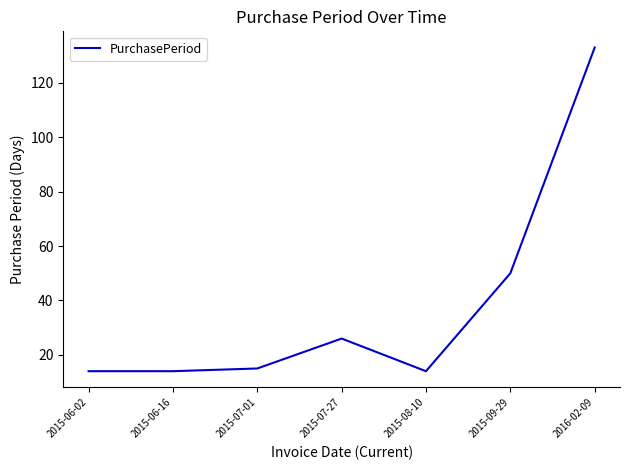

How many values are below 15?

3